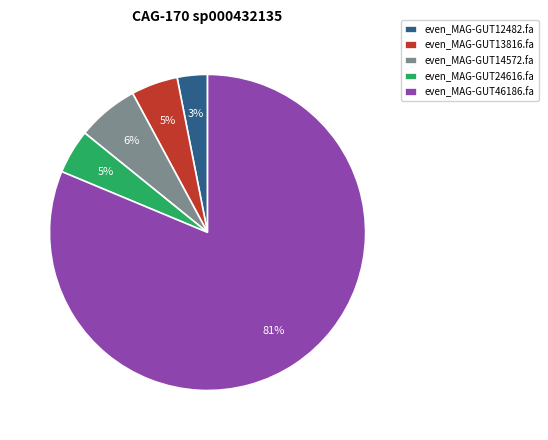

How many slices are in this pie chart?

5